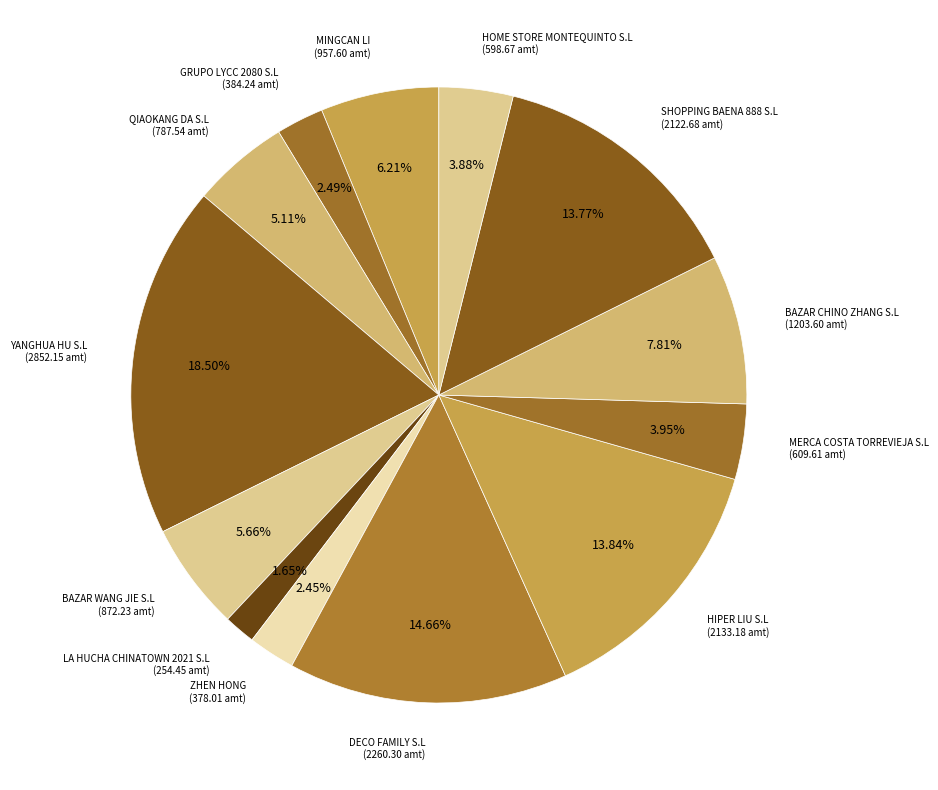

Between MERCA COSTA TORREVIEJA S.L and BAZAR WANG JIE S.L, which is larger?

BAZAR WANG JIE S.L